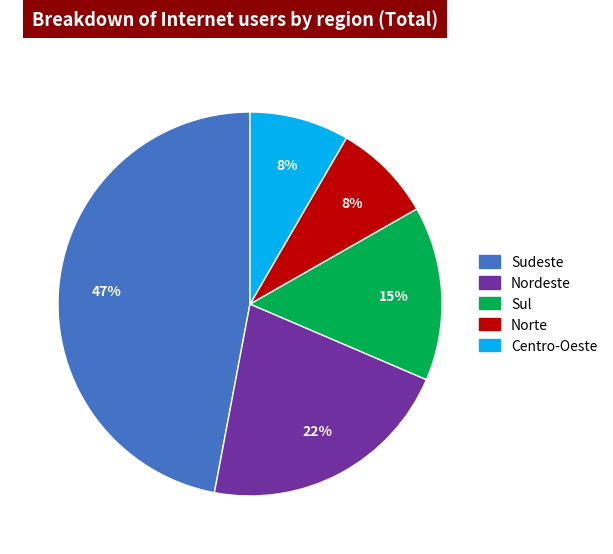

To the nearest percent, what portion does Norte represent?

8%